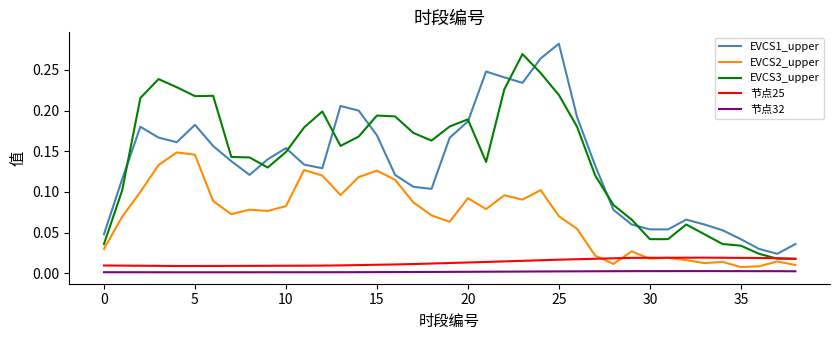

True or false: 节点32 and EVCS1_upper cross at least once.

False